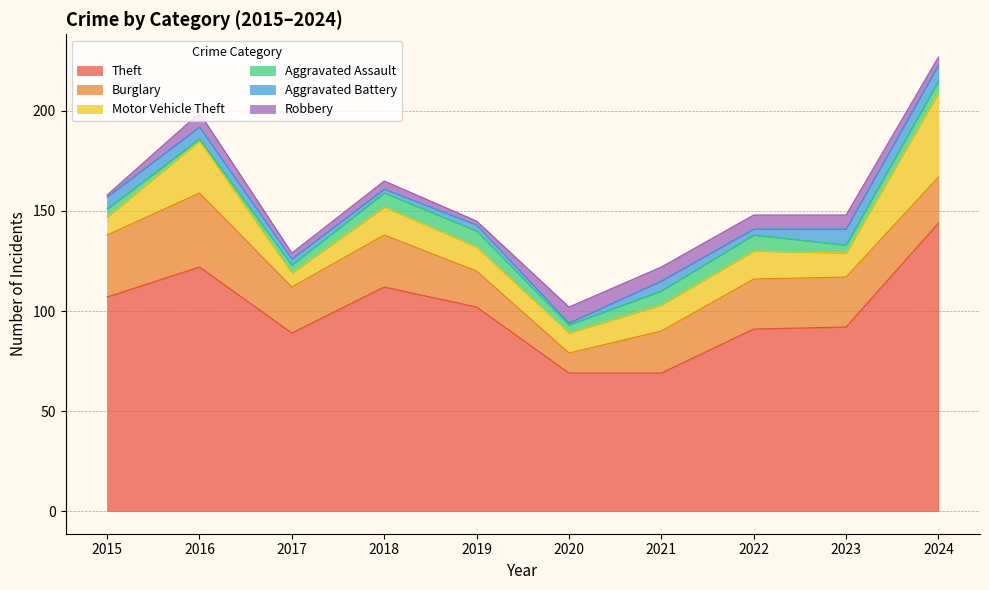

Reading right to left, extract all data points from this chart.

Theft: 2024=144	2023=92	2022=91	2021=69	2020=69	2019=102	2018=112	2017=89	2016=122	2015=107
Burglary: 2024=23	2023=25	2022=25	2021=21	2020=10	2019=18	2018=26	2017=23	2016=37	2015=31
Motor Vehicle Theft: 2024=42	2023=12	2022=14	2021=13	2020=10	2019=12	2018=14	2017=7	2016=26	2015=9
Aggravated Assault: 2024=6	2023=4	2022=8	2021=7	2020=4	2019=8	2018=7	2017=4	2016=1	2015=4
Aggravated Battery: 2024=8	2023=8	2022=3	2021=5	2020=1	2019=3	2018=2	2017=3	2016=6	2015=6
Robbery: 2024=4	2023=7	2022=7	2021=7	2020=8	2019=2	2018=4	2017=3	2016=7	2015=1